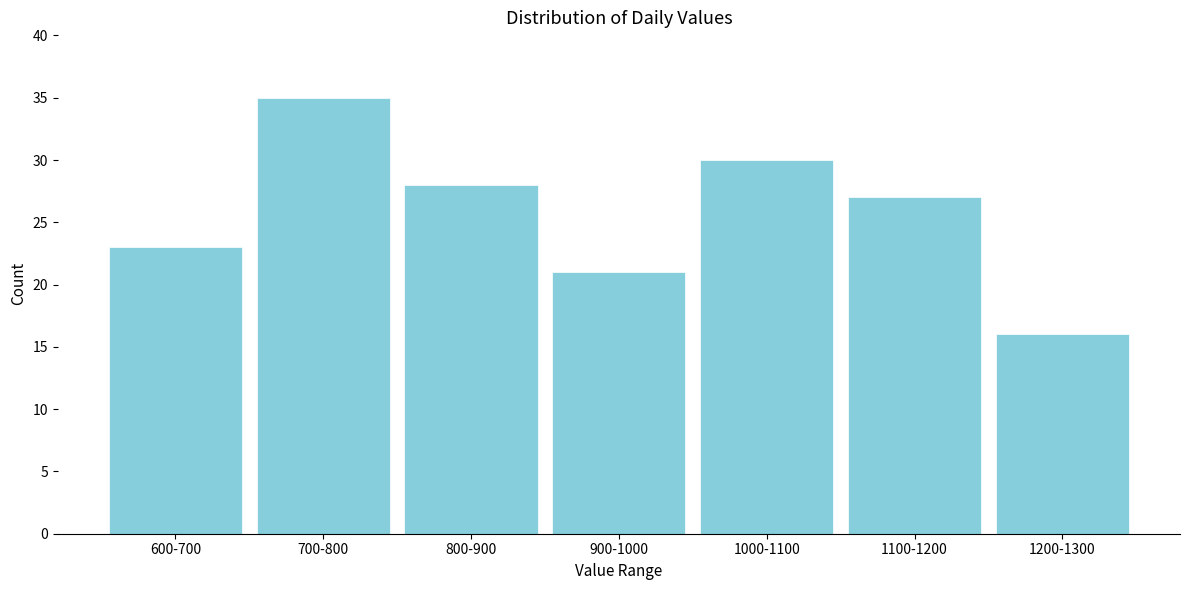

Reading right to left, what are all the values shown in this chart?

1200-1300=16	1100-1200=27	1000-1100=30	900-1000=21	800-900=28	700-800=35	600-700=23